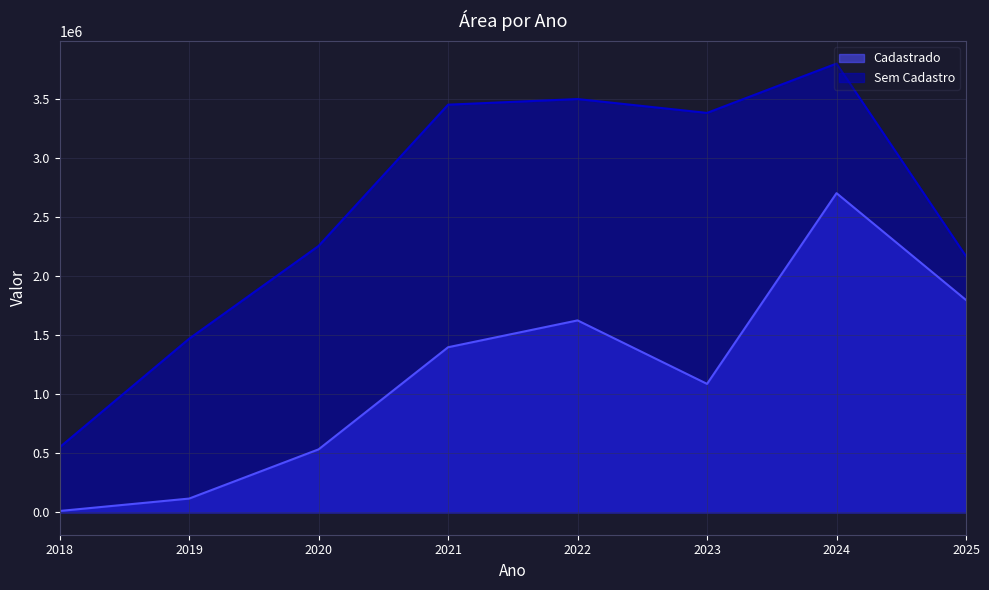

At which category is the sum across all series the highest?

2024